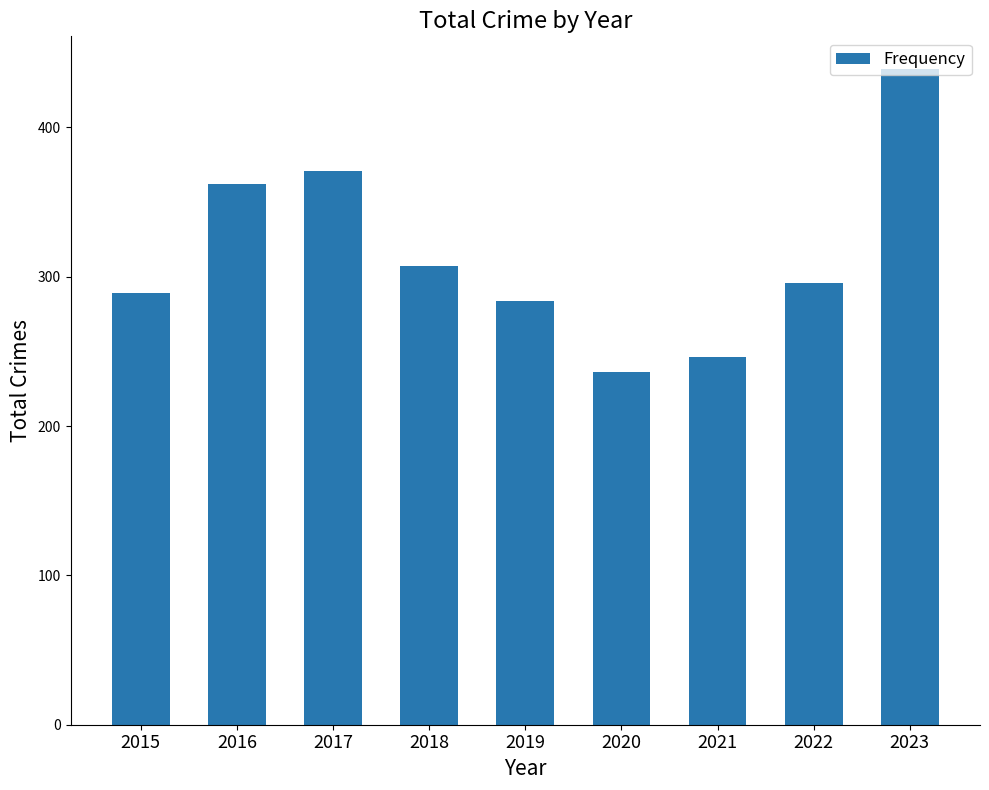

What is the value of the 7th bar from the left?

246